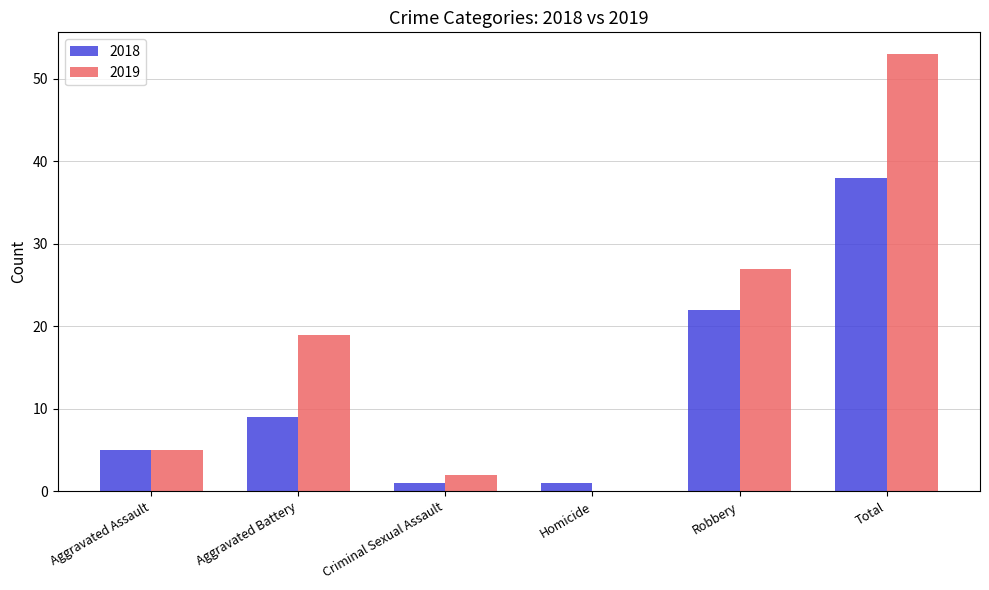

Reading left to right, list all the values displayed in this chart.

2018: 5	9	1	1	22	38
2019: 5	19	2	0	27	53